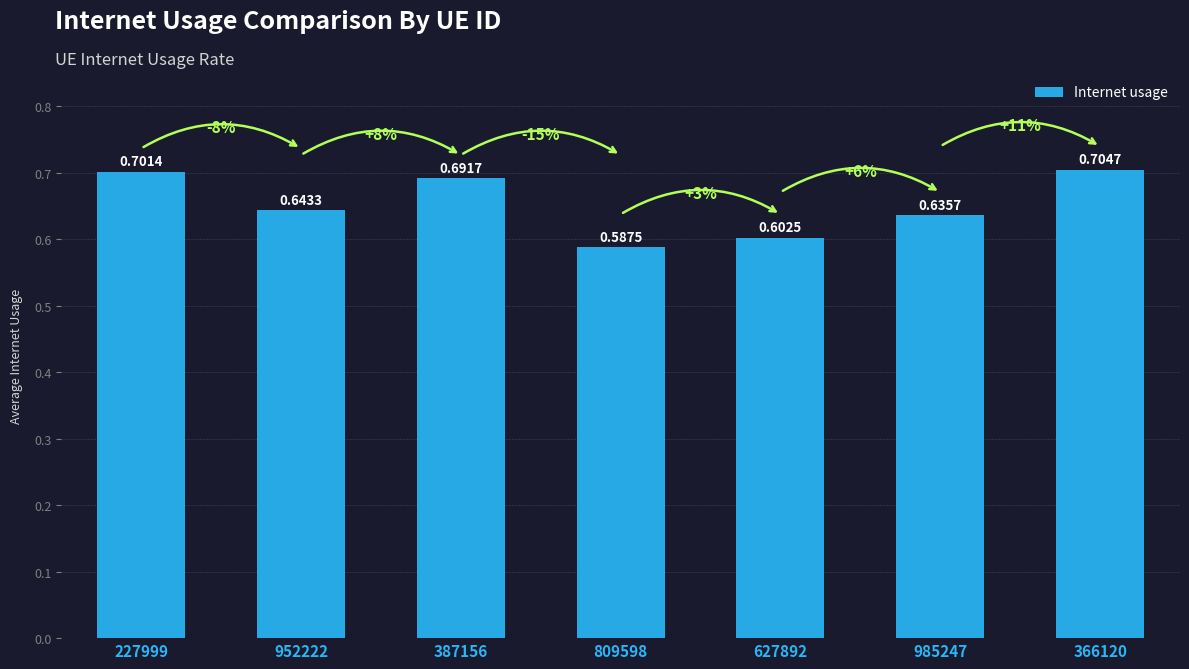

Which label corresponds to the smallest value in the chart?

809598